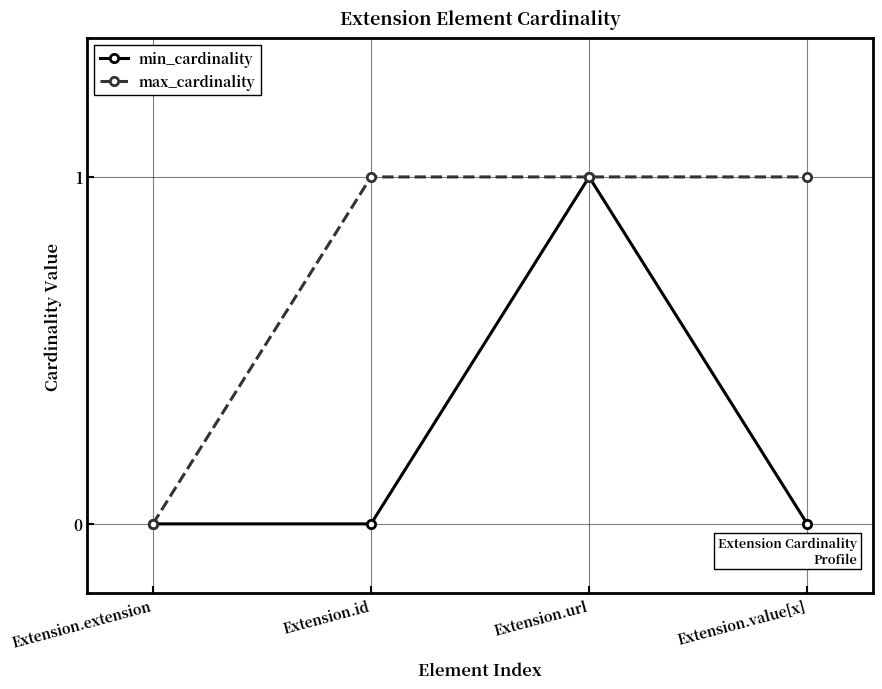

List the series in order of their overall mean, highest first.

max_cardinality, min_cardinality